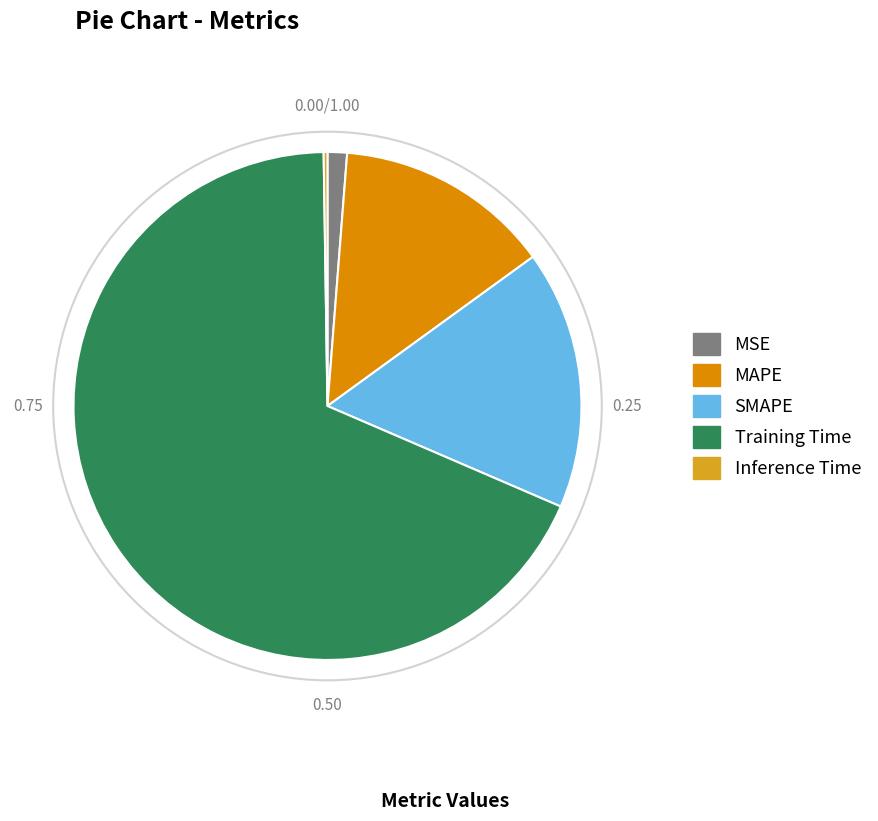

Is it true that Training Time is 63% of the pie?

False